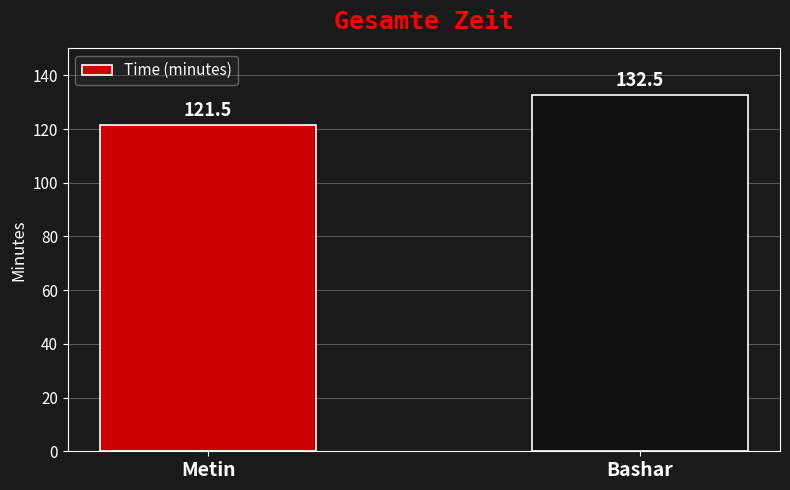

The value at Metin is 52.0. True or false?

False